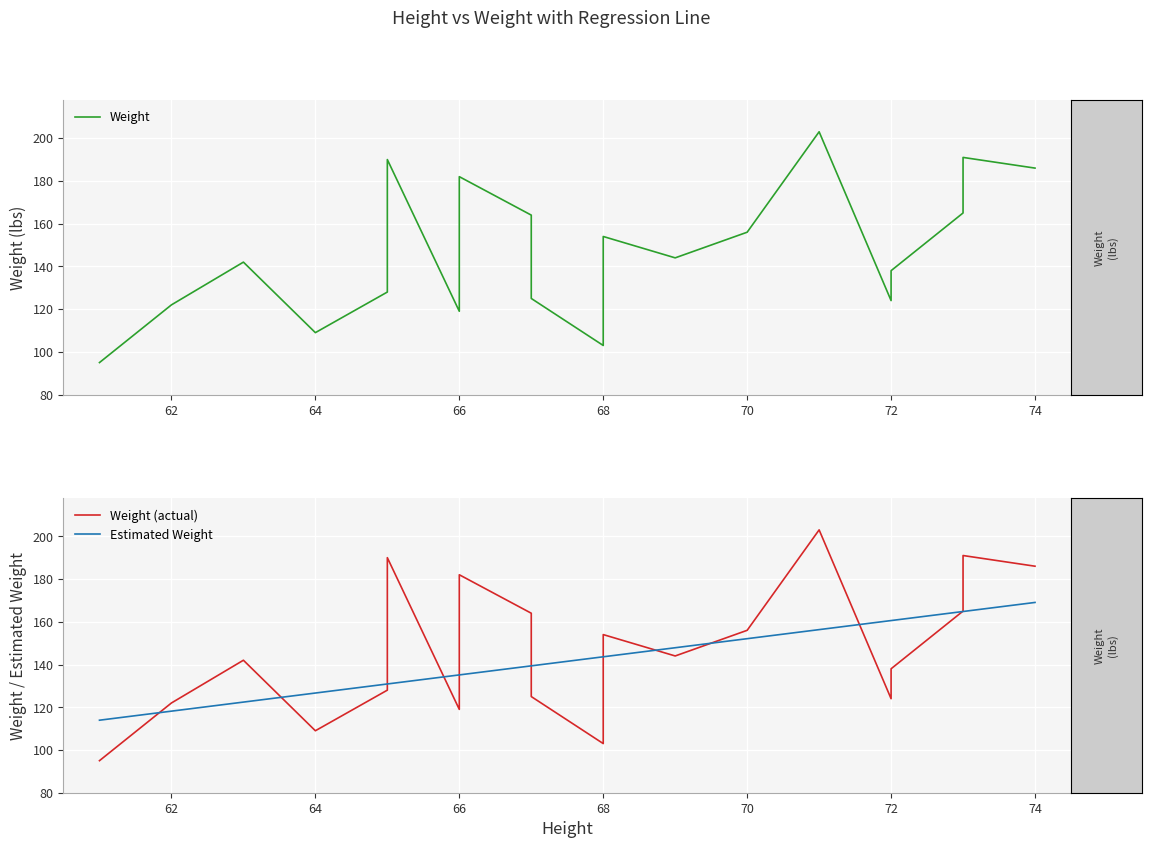

What is the sum of all Weight values?

2940.0